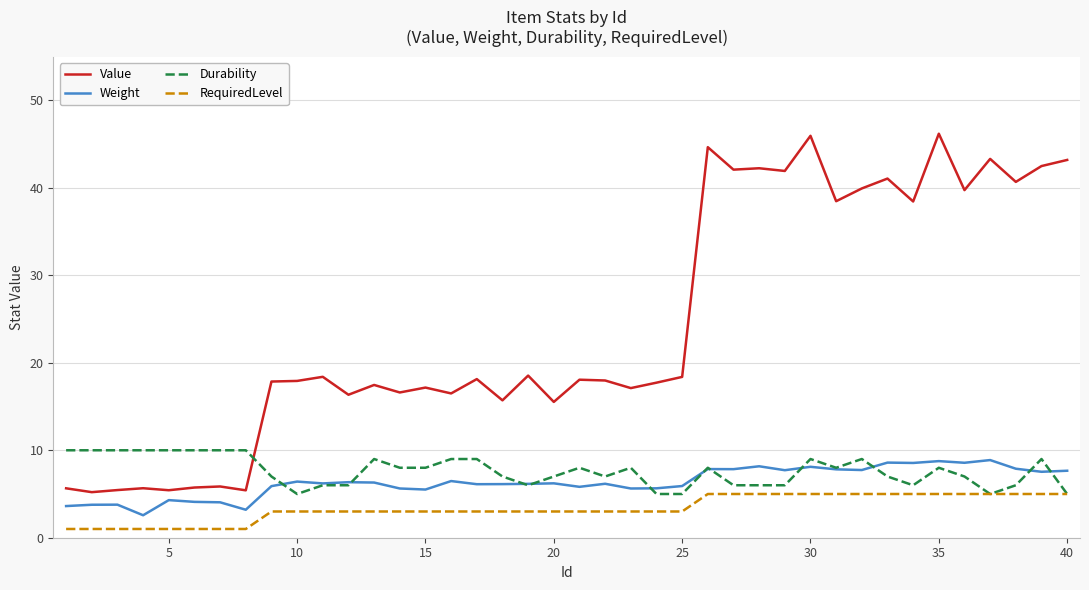

Which series has the largest range (max minus min)?

Value